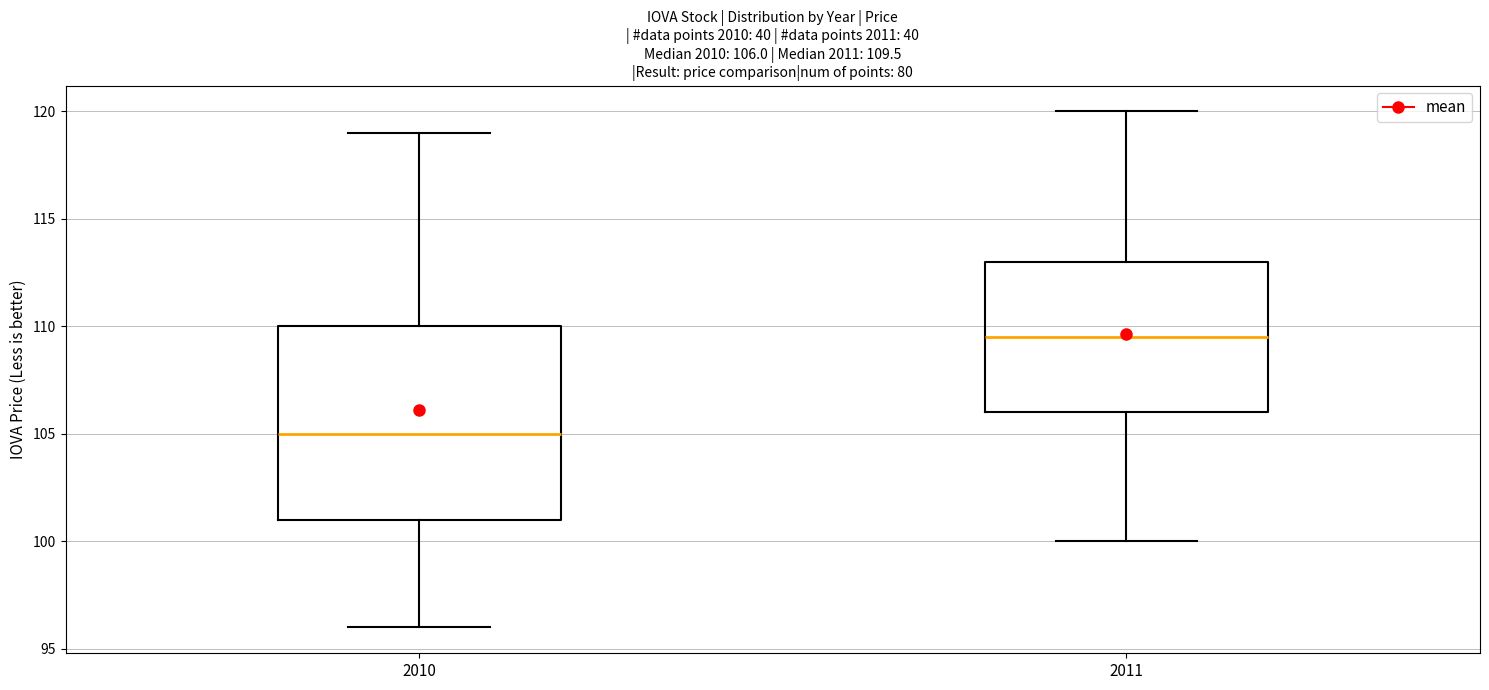

Which box has the lowest median line?

2010